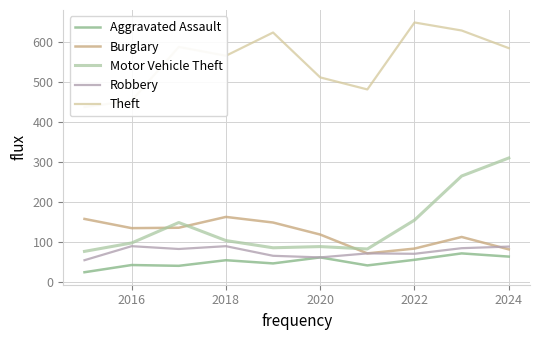

True or false: Motor Vehicle Theft and Theft cross at least once.

False